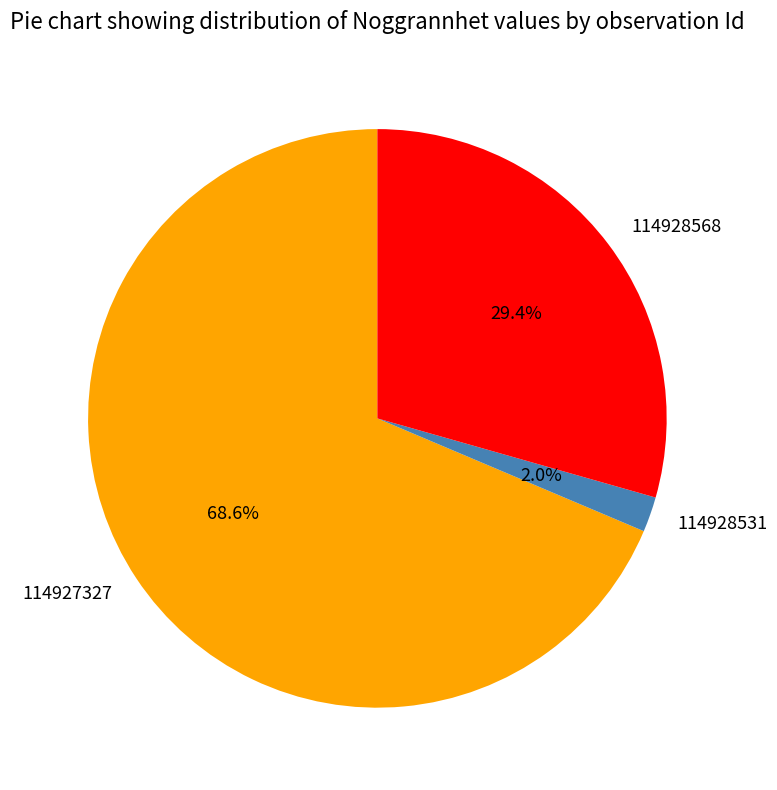

Which slice is the smallest?

114928531